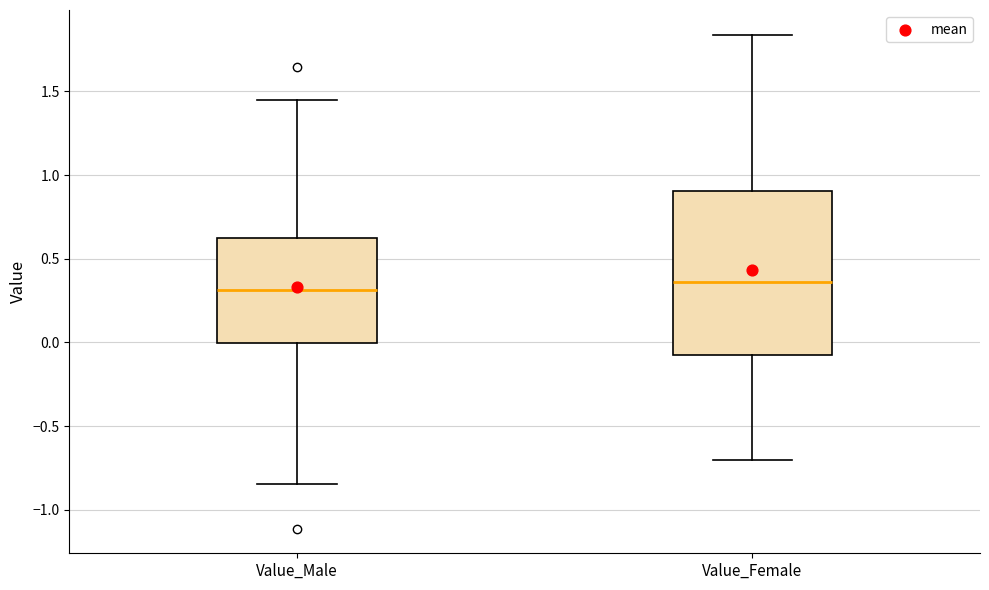

Reading left to right, read every box against the y-axis: the position of its median line, the range the box covers, and the ends of its whiskers. The values are not printed on the chart, so give them approximately, as read against the axis.

Value_Male: median 0.30, box 0.00 to 0.65, whiskers -0.85 to 1.45
Value_Female: median 0.35, box -0.10 to 0.90, whiskers -0.70 to 1.85